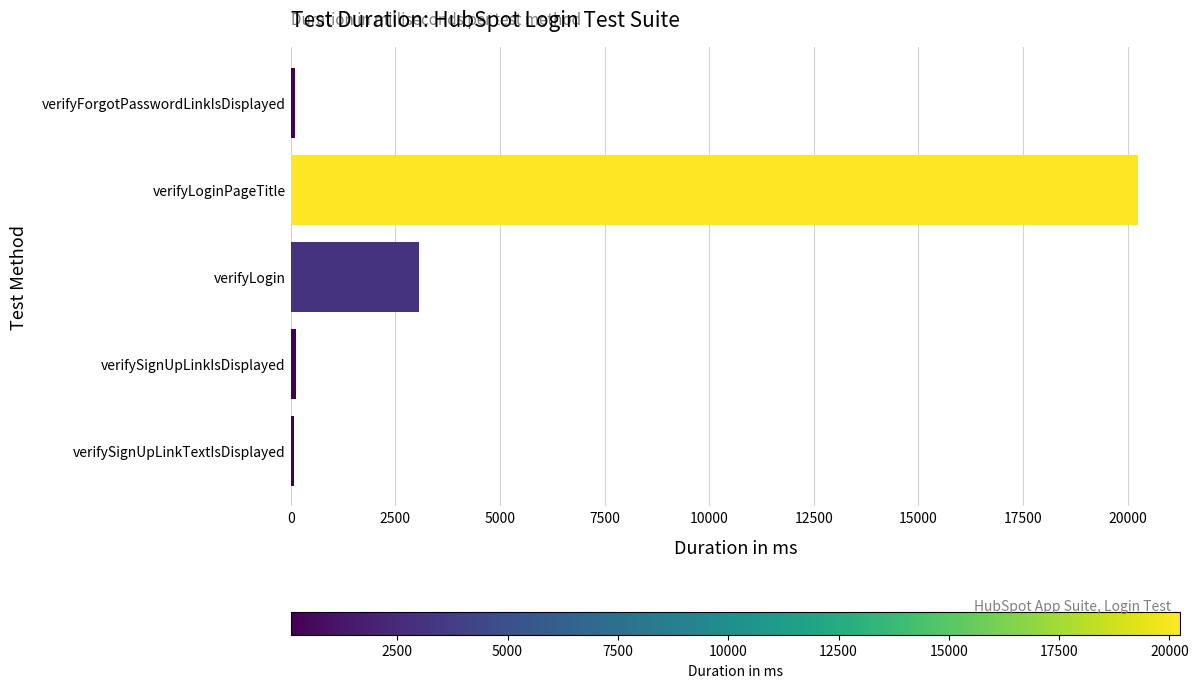

At which label is the value closest to 10161?

verifyLogin